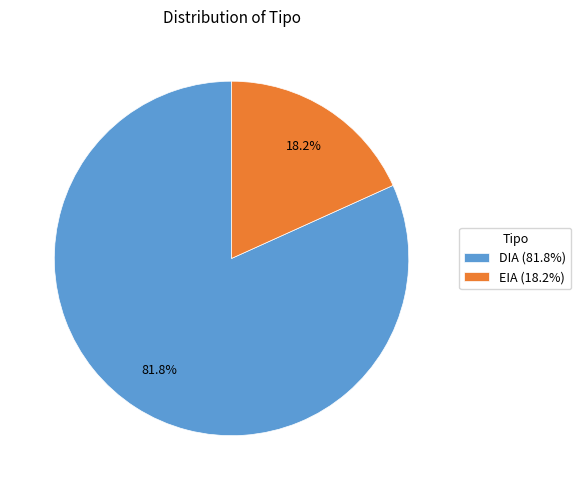

Between DIA (81.8%) and EIA (18.2%), which is larger?

DIA (81.8%)